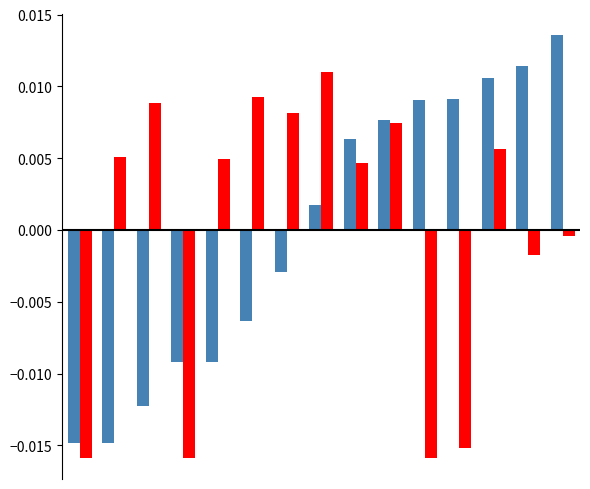

How many categories are shown in the chart?

15